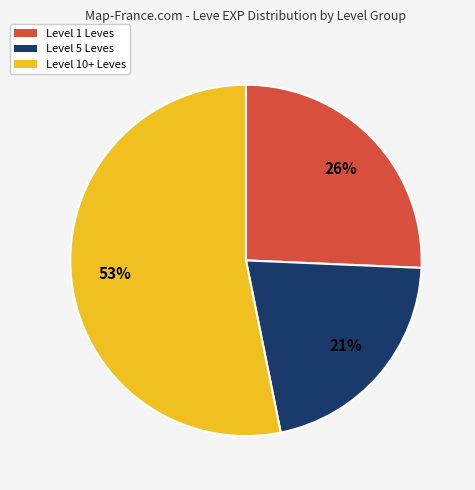

Is there any slice that represents more than half of the pie?

Yes